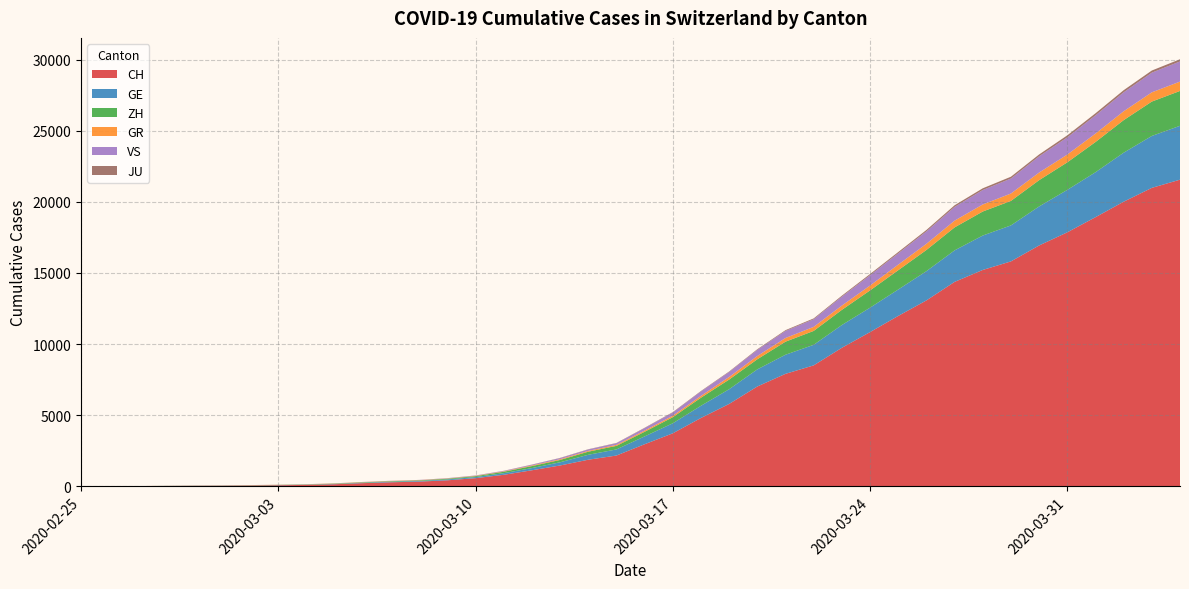

True or false: GE and VS cross at least once.

False